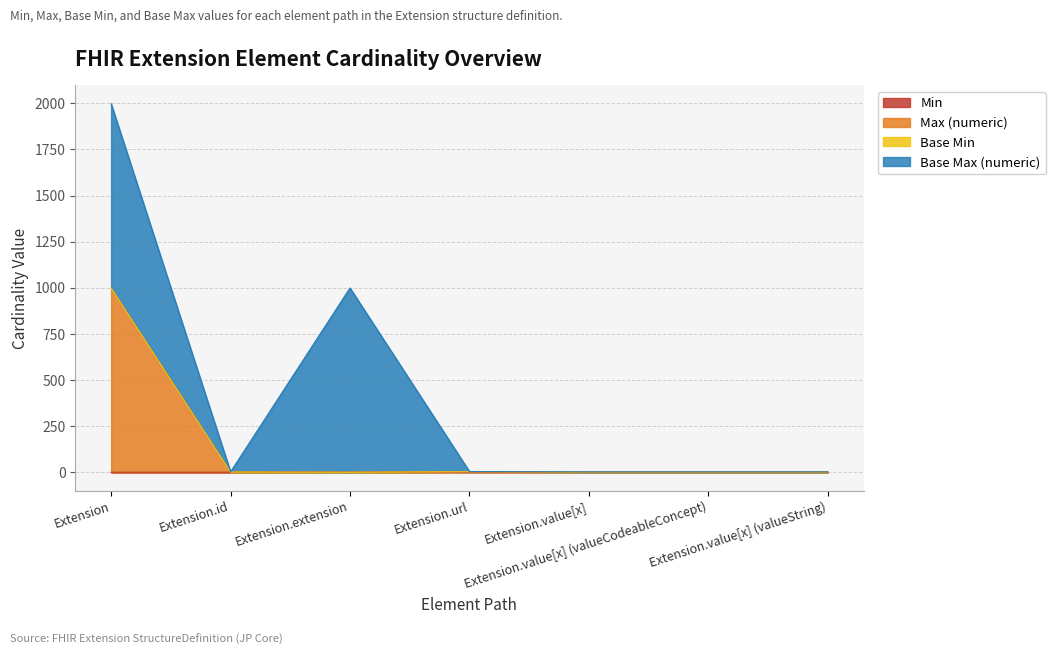

At which label does Max (numeric) first exceed 1?

Extension